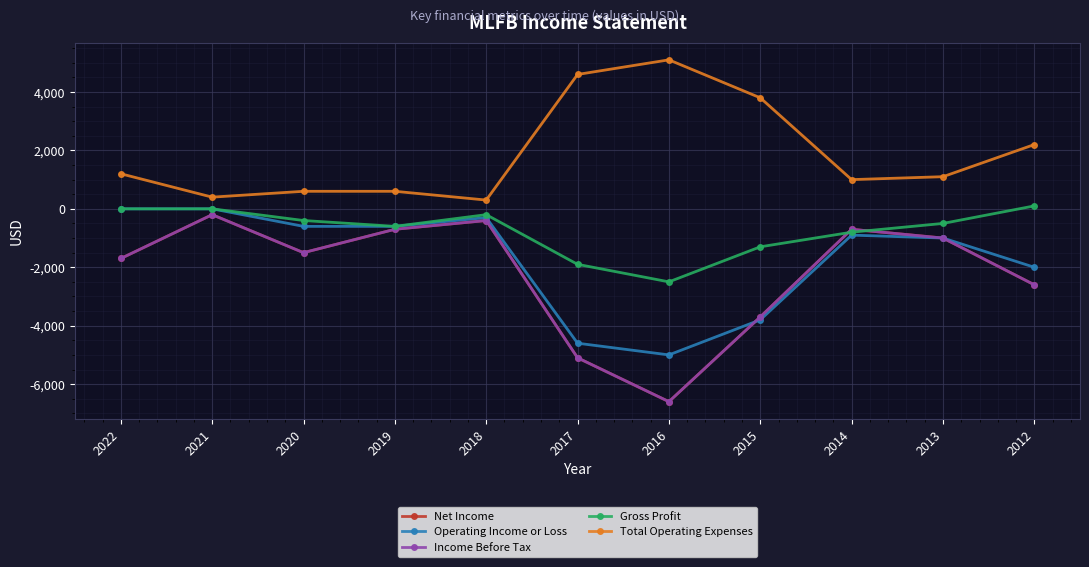

Is this an area chart (filled region under the line)?

No